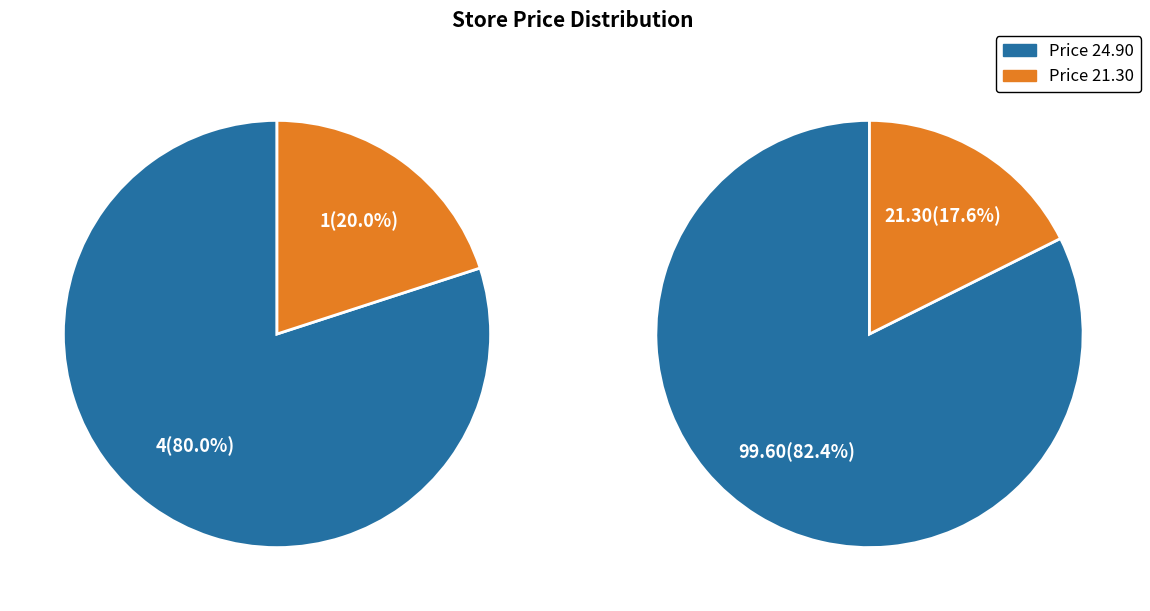

Does 54 represent more than half of the total?

No